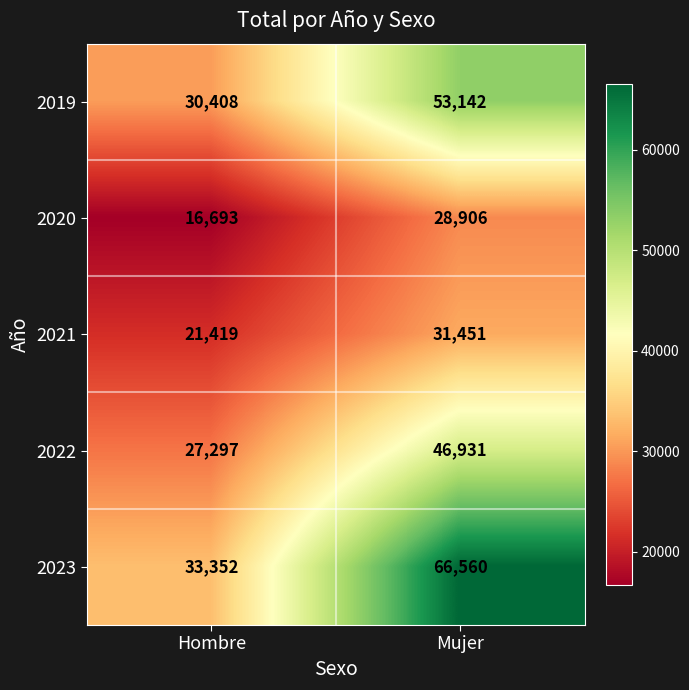

The 2021 series shows 21419 at Hombre. True or false?

True